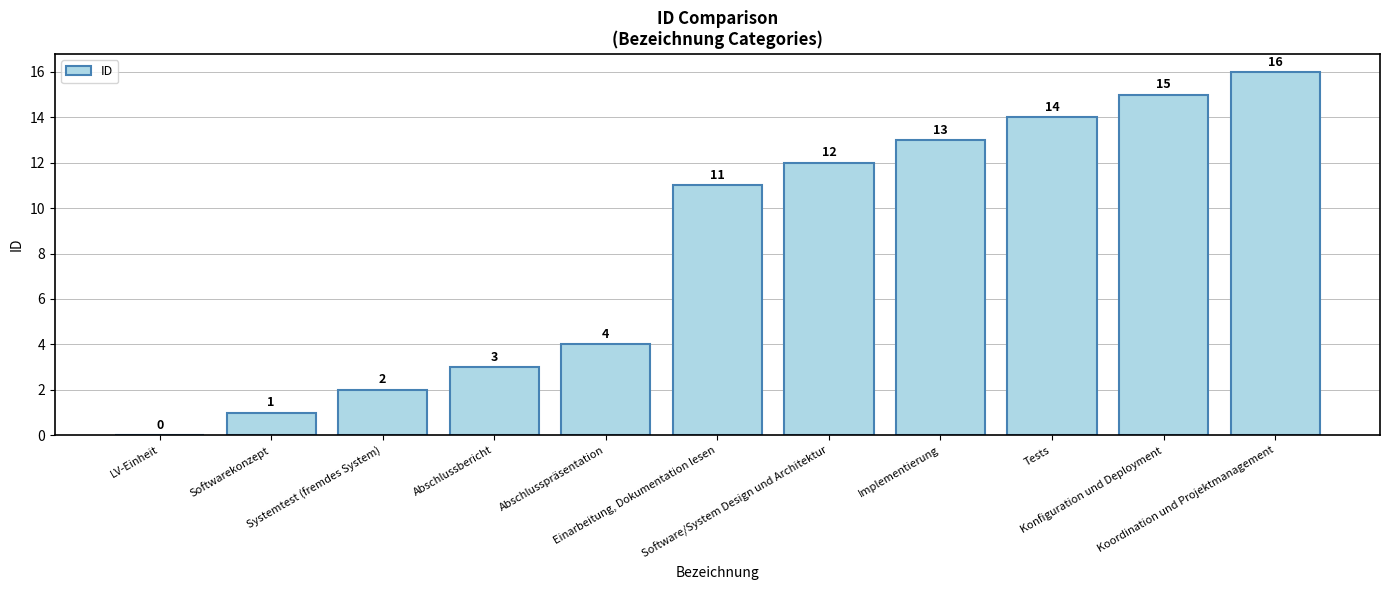

Reading left to right, extract all data points from this chart.

LV-Einheit=0	Softwarekonzept=1	Systemtest (fremdes System)=2	Abschlussbericht=3	Abschlusspräsentation=4	Einarbeitung, Dokumentation lesen=11	Software/System Design und Architektur=12	Implementierung=13	Tests=14	Konfiguration und Deployment=15	Koordination und Projektmanagement=16